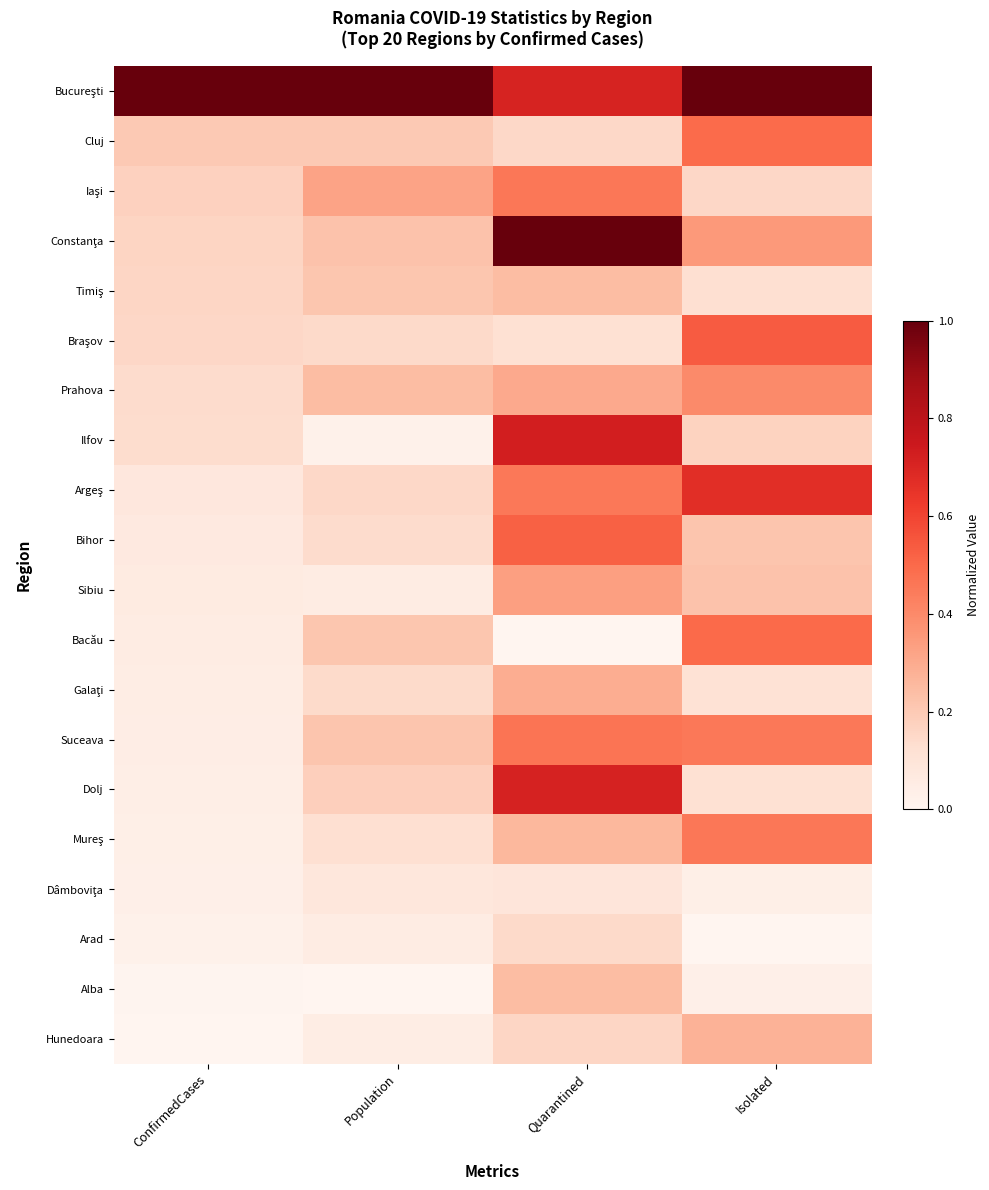

At Isolated, list the series in order from largest to smallest.

Bucureşti, Argeş, Braşov, Bacău, Cluj, Mureş, Suceava, Prahova, Constanţa, Hunedoara, Sibiu, Bihor, Ilfov, Iaşi, Timiş, Dolj, Galaţi, Dâmboviţa, Alba, Arad